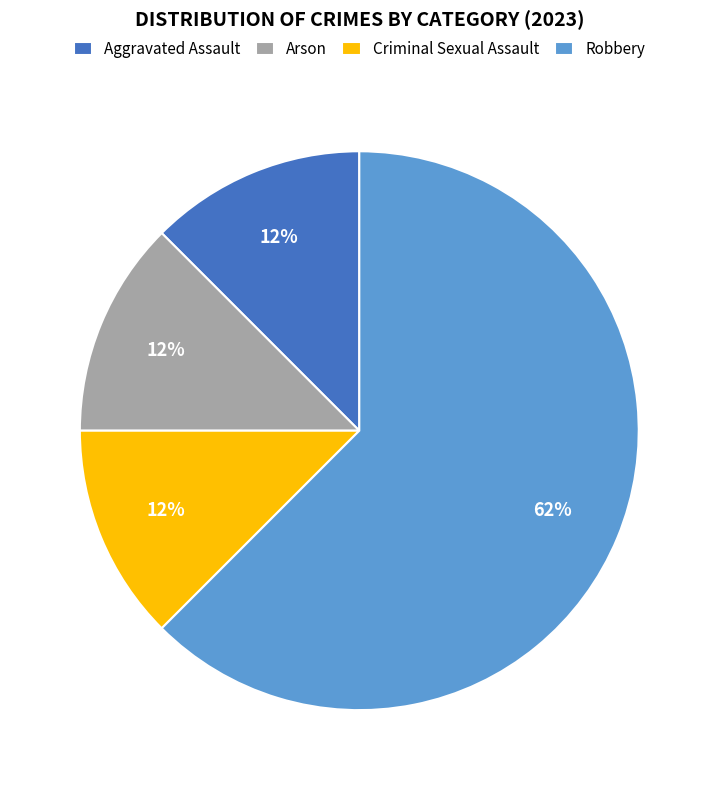

Which category has the biggest portion of the pie?

Robbery